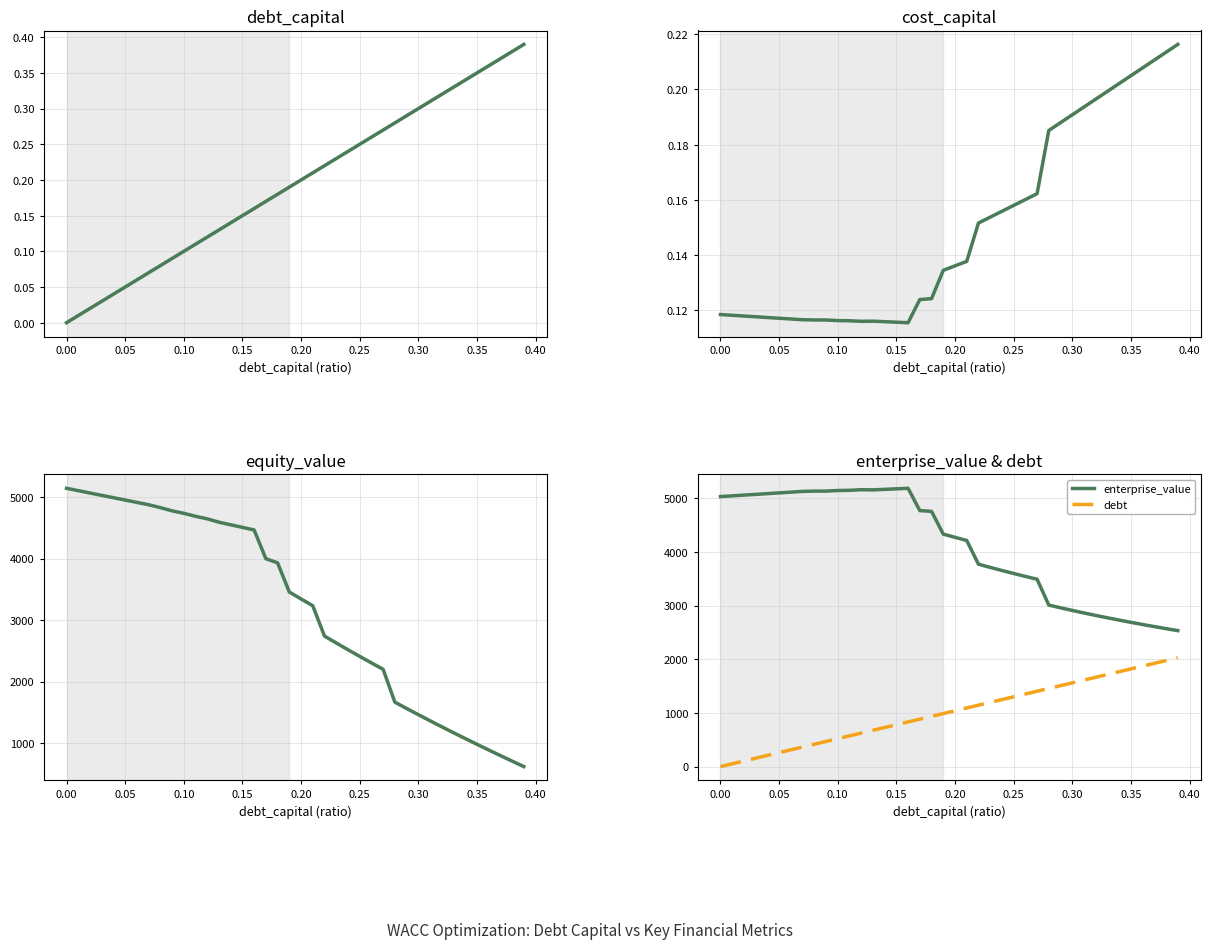

How many lines are shown in the chart?

5